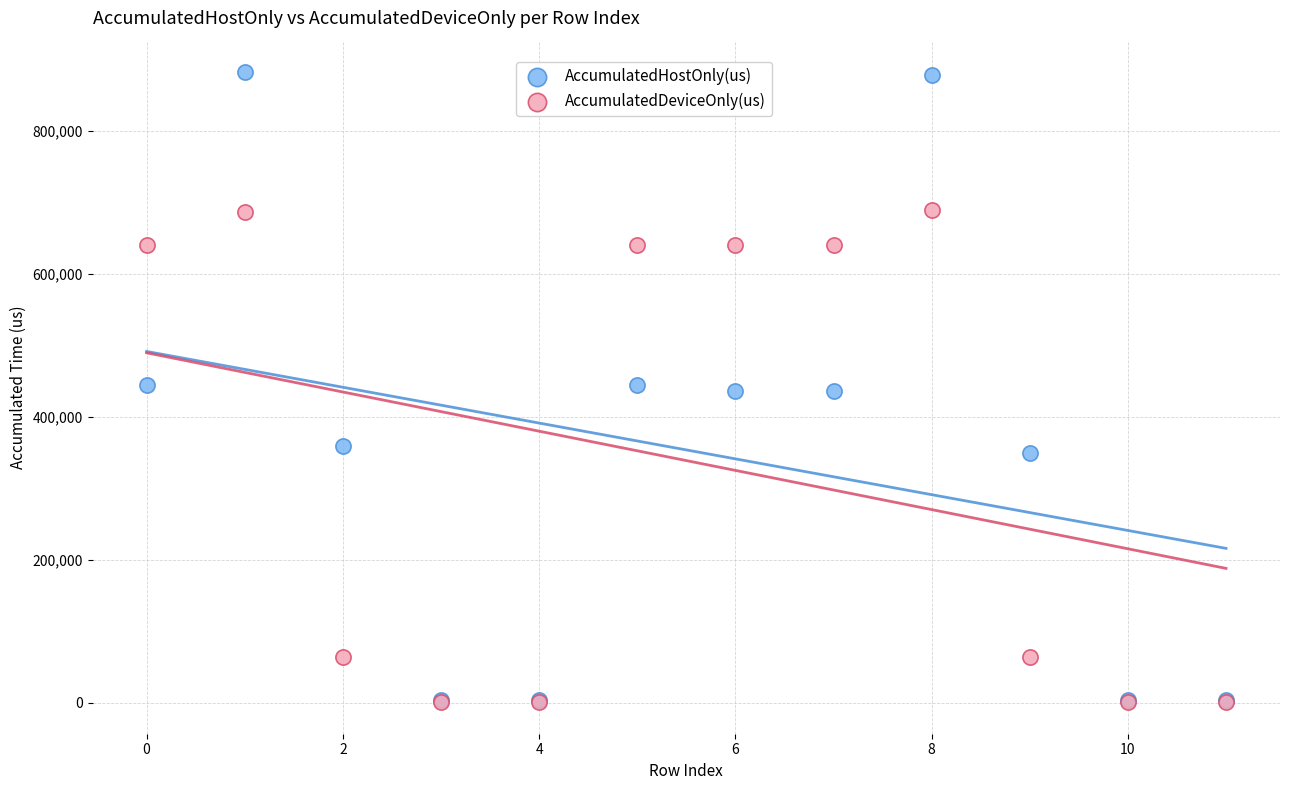

What are all the series names shown in the legend?

AccumulatedHostOnly(us), AccumulatedDeviceOnly(us)